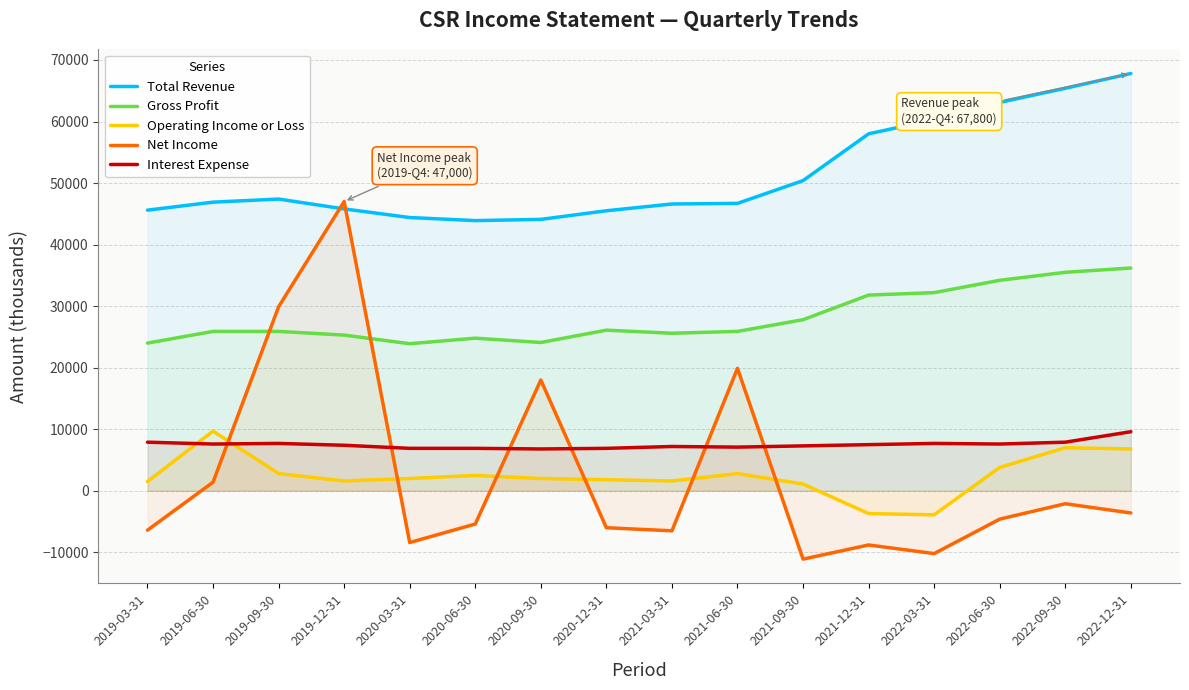

List the series in order of their peak value, lowest first.

Interest Expense, Operating Income or Loss, Gross Profit, Net Income, Total Revenue